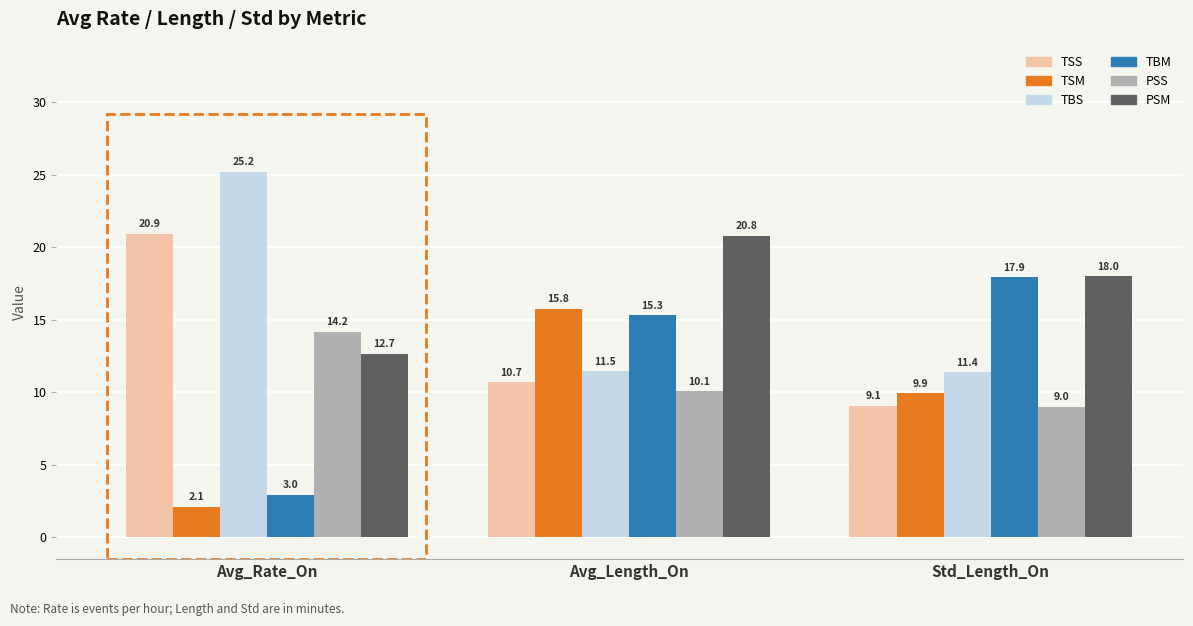

Reading left to right, list all the values displayed in this chart.

TSS: Avg_Rate_On=20.9	Avg_Length_On=10.7	Std_Length_On=9.1
TSM: Avg_Rate_On=2.1	Avg_Length_On=15.8	Std_Length_On=9.9
TBS: Avg_Rate_On=25.2	Avg_Length_On=11.5	Std_Length_On=11.4
TBM: Avg_Rate_On=3.0	Avg_Length_On=15.3	Std_Length_On=17.9
PSS: Avg_Rate_On=14.2	Avg_Length_On=10.1	Std_Length_On=9.0
PSM: Avg_Rate_On=12.7	Avg_Length_On=20.8	Std_Length_On=18.0